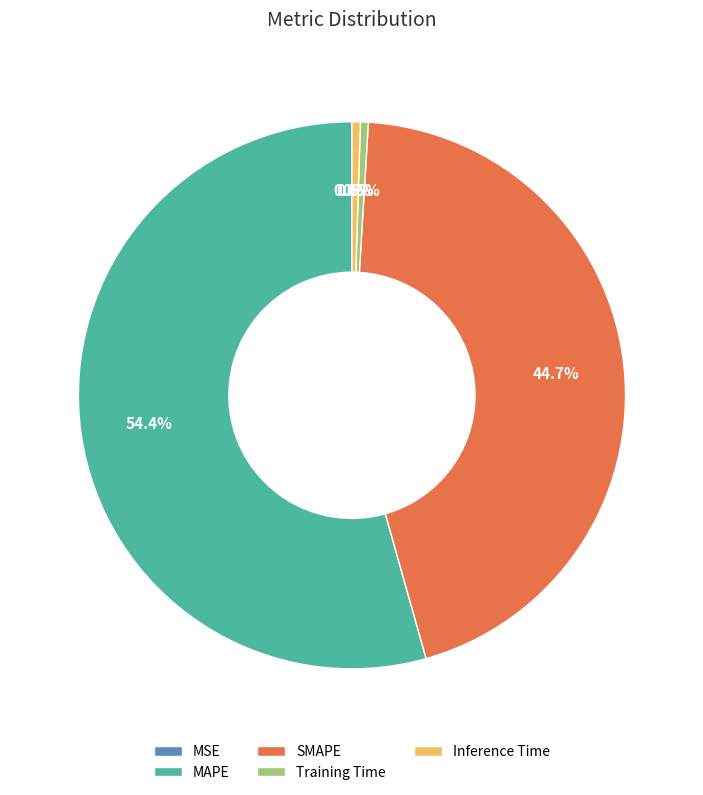

What is the total percentage of Inference Time and Training Time?

1.0%